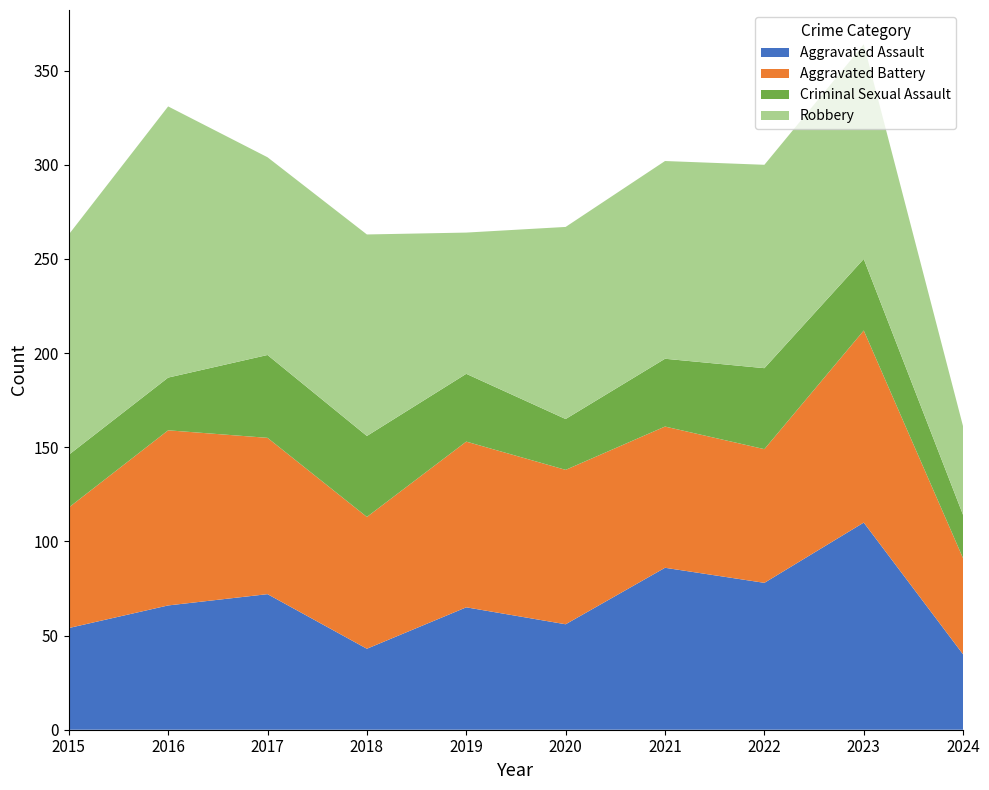

Reading left to right, extract all data points from this chart.

Aggravated Assault: 54	66	72	43	65	56	86	78	110	40
Aggravated Battery: 64	93	83	70	88	82	75	71	102	51
Criminal Sexual Assault: 28	28	44	43	36	27	36	43	38	23
Robbery: 117	144	105	107	75	102	105	108	114	47